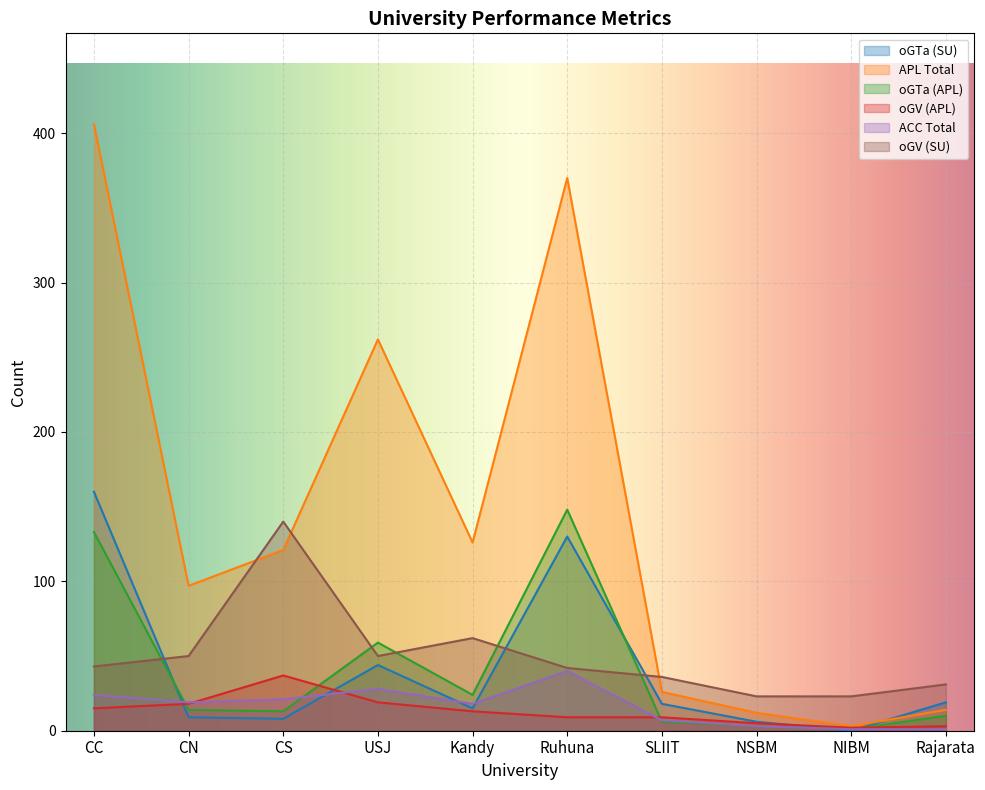

How many series are shown in this chart?

6